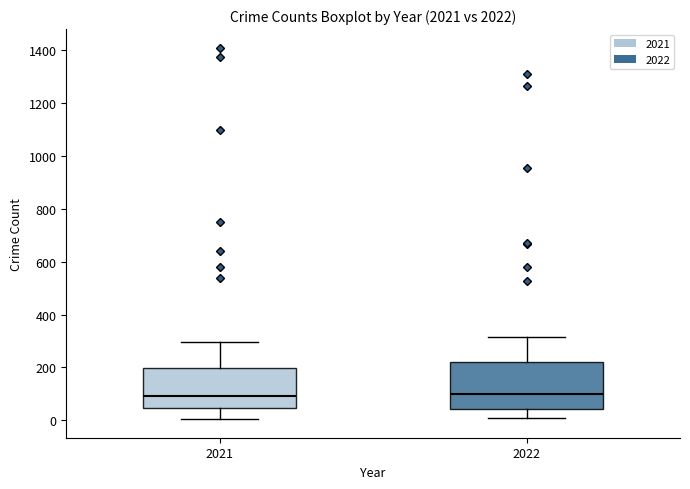

Reading left to right, read every box against the y-axis: the position of its median line, the range the box covers, and the ends of its whiskers. The values are not printed on the chart, so give them approximately, as read against the axis.

2021: median 100, box 40 to 200, whiskers 0 to 300
2022: median 100, box 40 to 220, whiskers 20 to 320